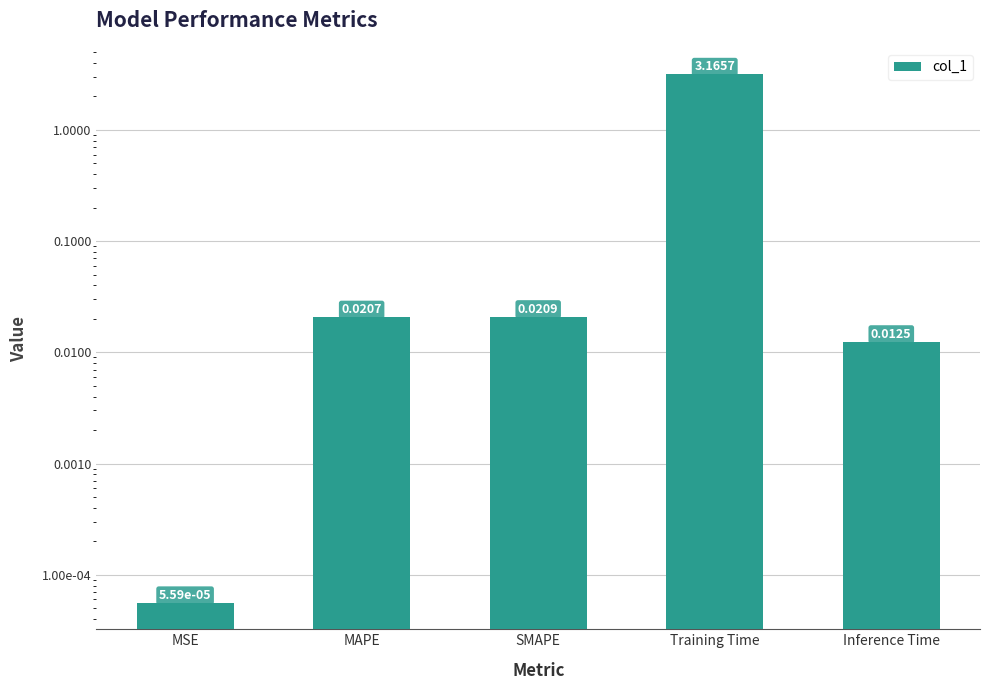

Reading left to right, extract all data points from this chart.

0.0	0.0	0.0	3.2	0.0